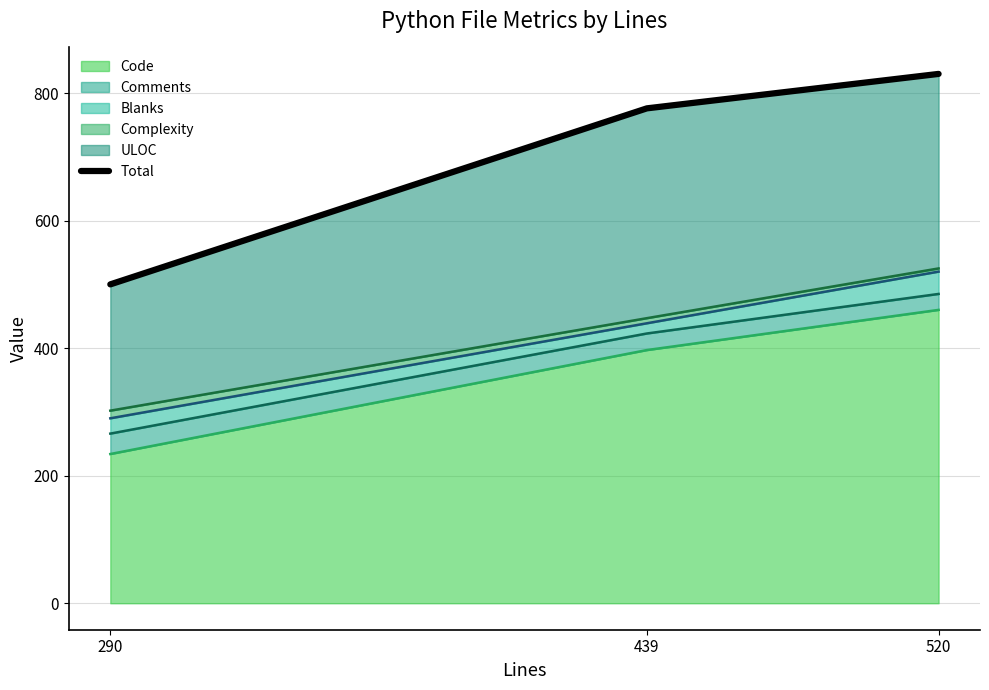

What is the average value?

702